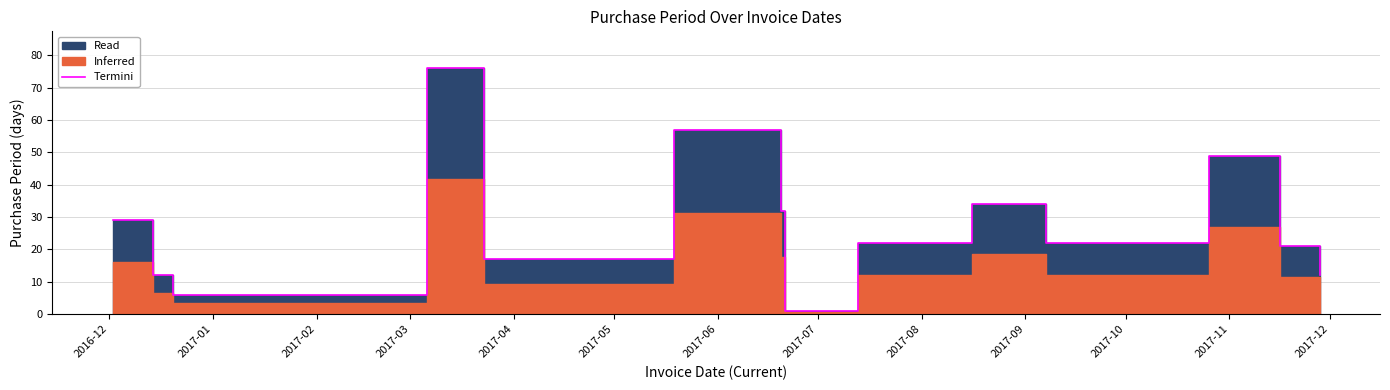

Approximately how many times larger is the value at 2017-02 compared to 2017-09?

0.2